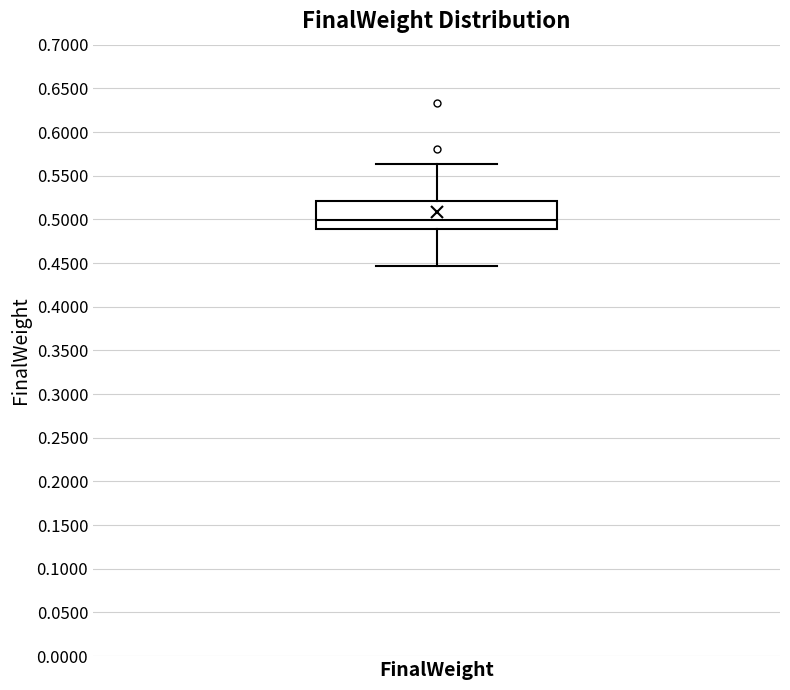

Where does the lower whisker of the box for FinalWeight end on the y-axis? The values are not printed on the chart, so give them approximately, as read against the axis.

0.445